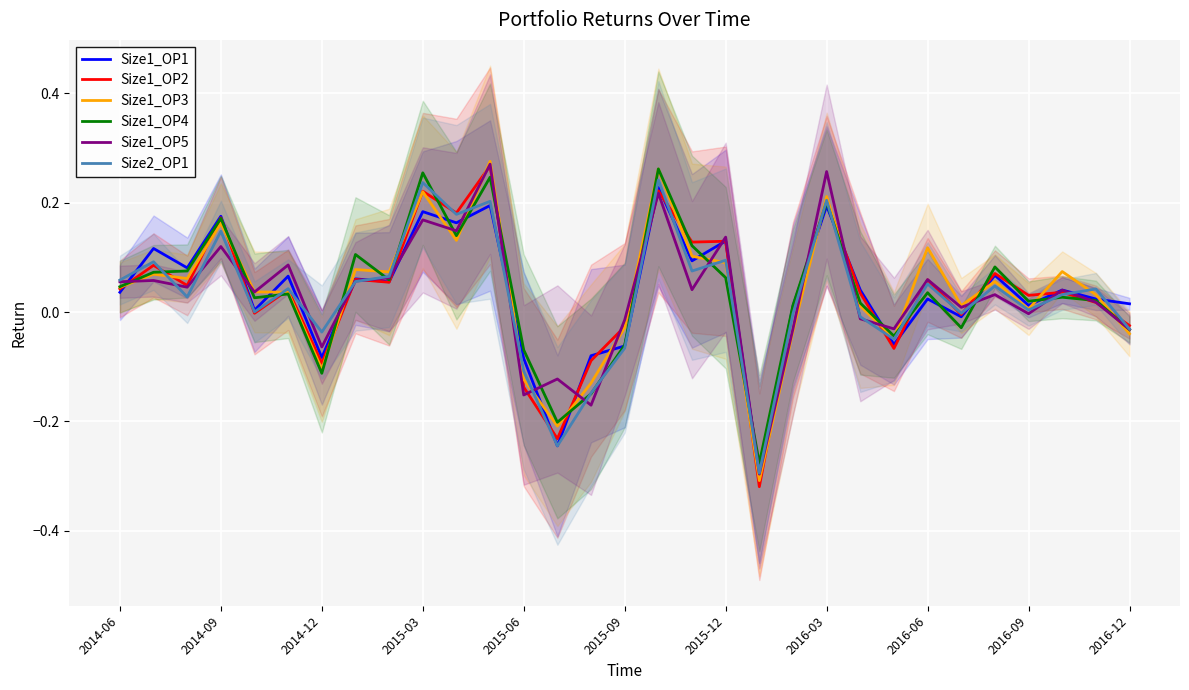

Where do Size1_OP3 and Size1_OP5 first cross each other?

2014-06 and 2014-09